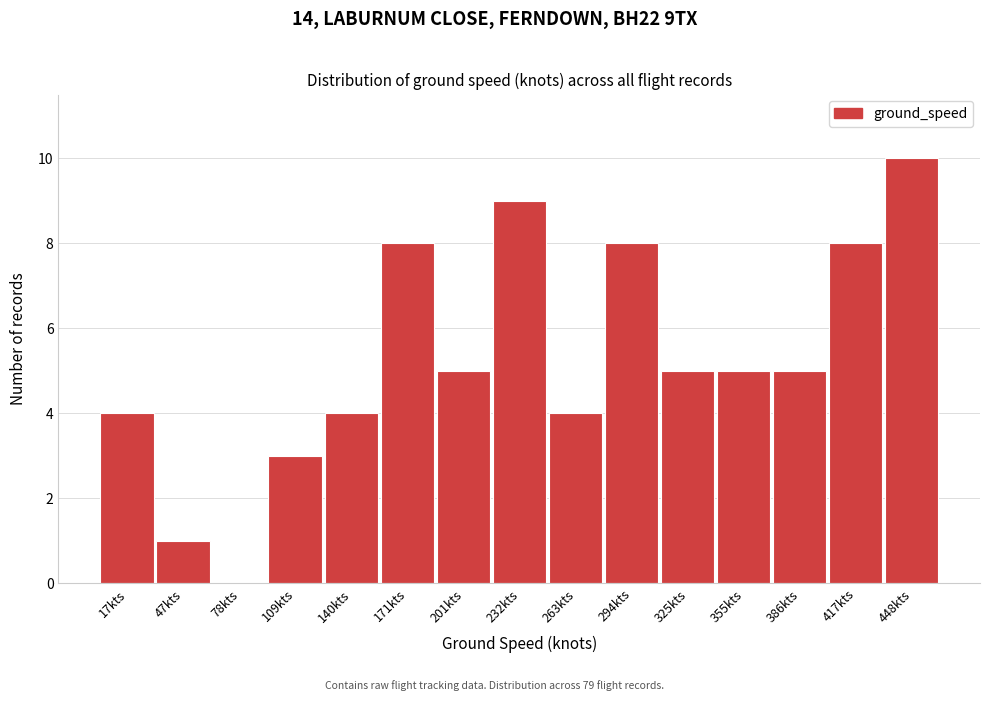

Reading left to right, list all the values displayed in this chart.

17kts=4	47kts=1	78kts=0	109kts=3	140kts=4	171kts=8	201kts=5	232kts=9	263kts=4	294kts=8	325kts=5	355kts=5	386kts=5	417kts=8	448kts=10